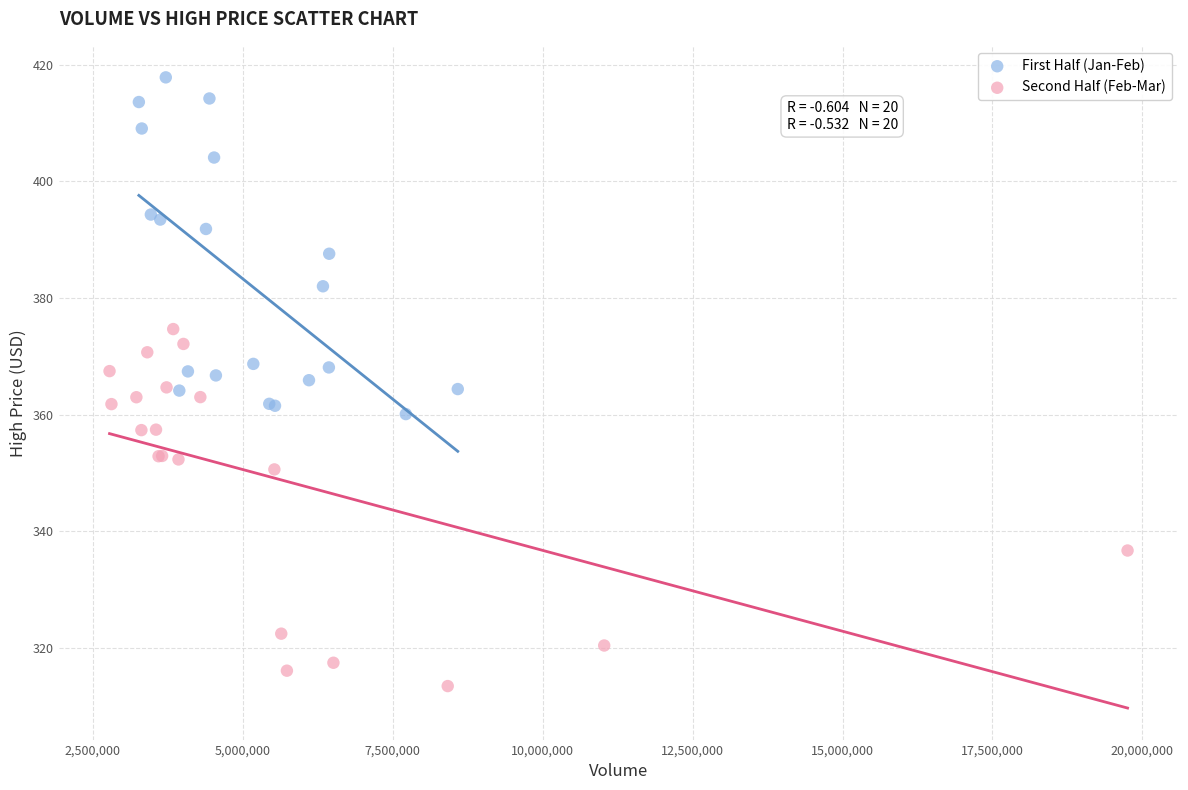

Which series reaches the minimum Y coordinate?

Second Half (Feb-Mar)